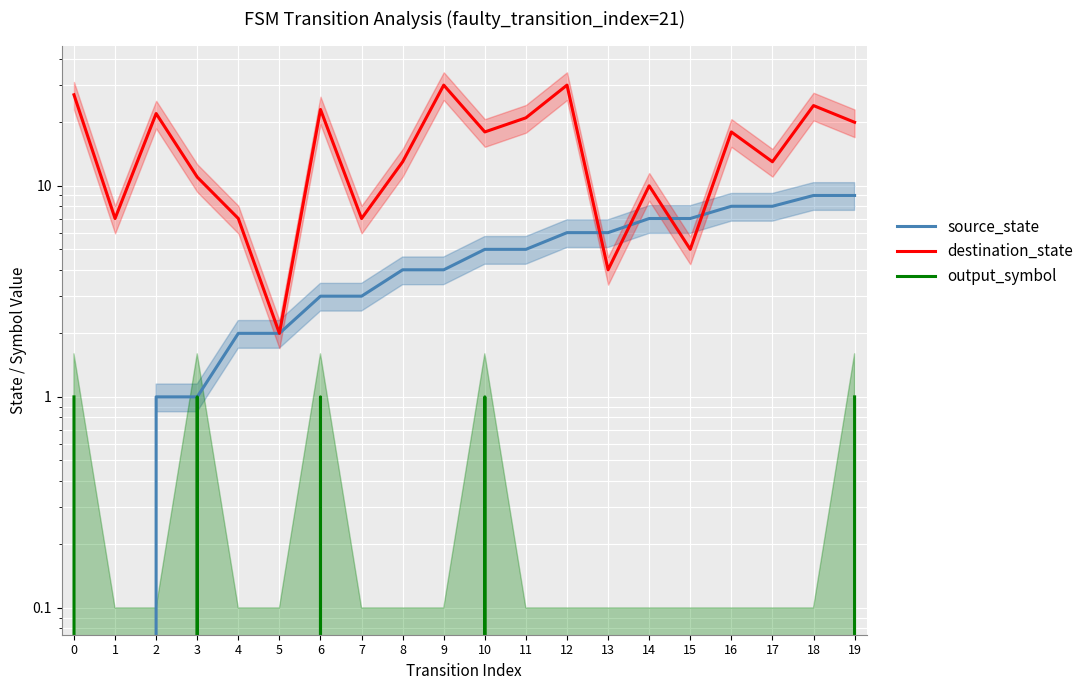

At how many categories does at least one series exceed 28?

2